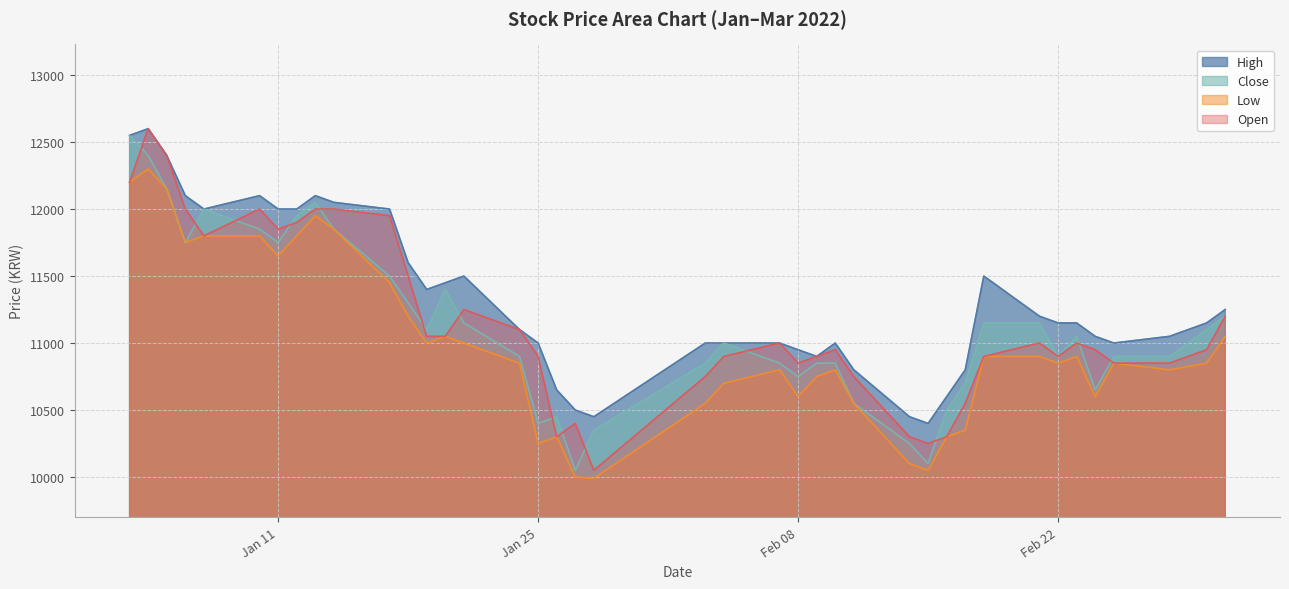

What is the smallest value displayed?

9990